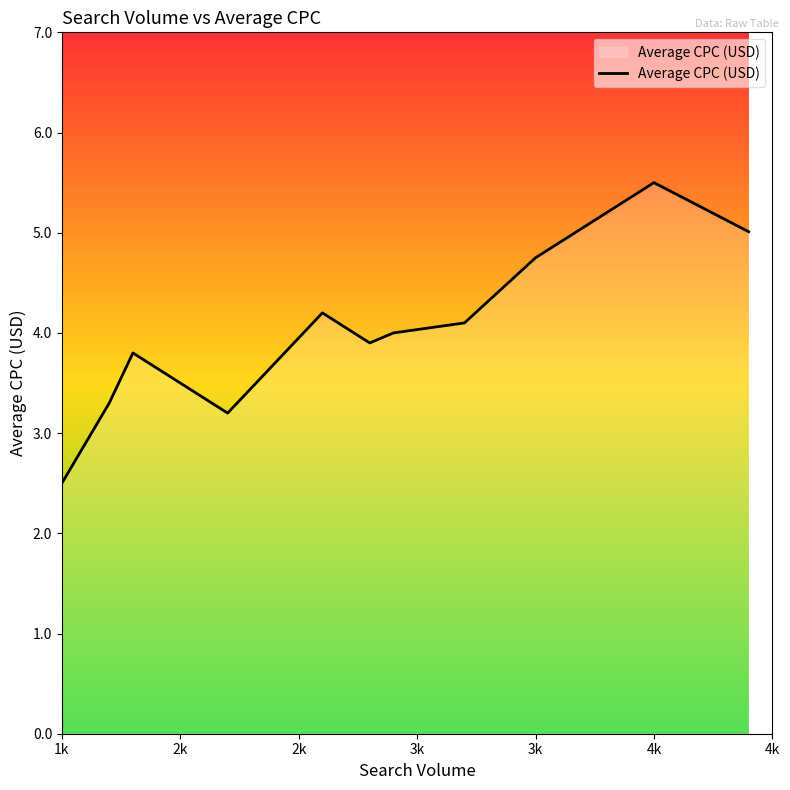

What is the minimum value shown in the chart?

2.5